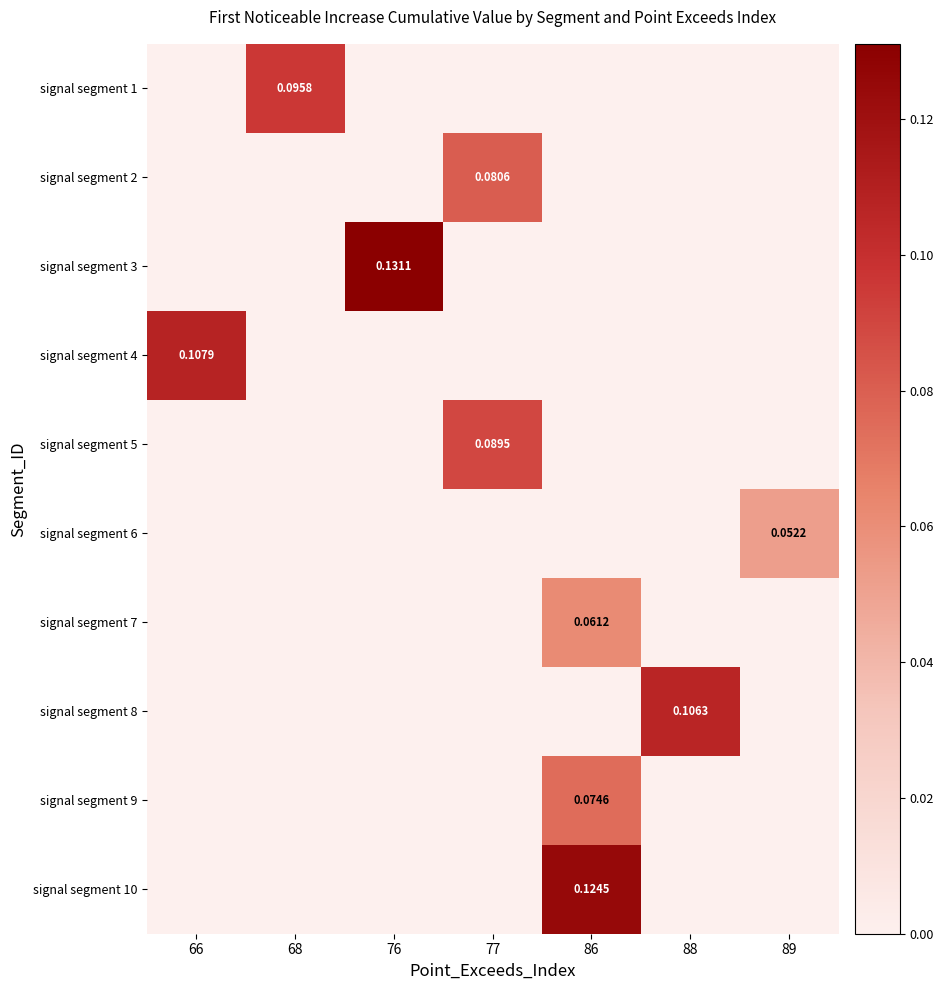

At which category is the sum across all series the highest?

86